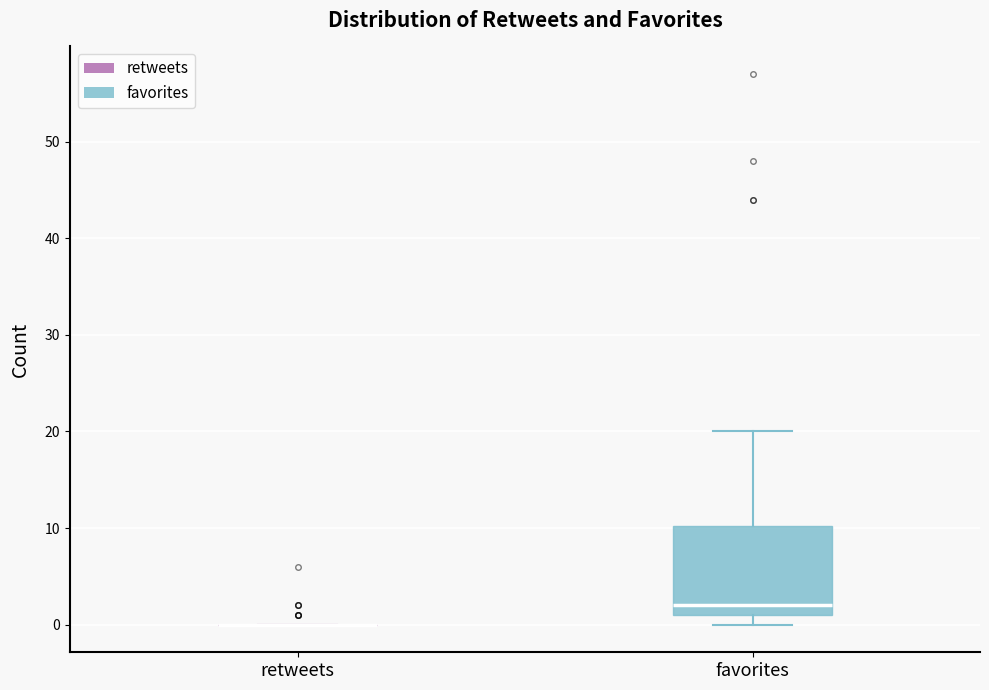

Reading left to right, transcribe this box plot: for each box, give where its median line is, the range the box spans, and where its two whiskers end, as read against the y-axis. The values are not printed on the chart, so give them approximately, as read against the axis.

retweets: box collapsed to a line at 0, whiskers 0 to 0
favorites: median 2, box 1 to 10, whiskers 0 to 20